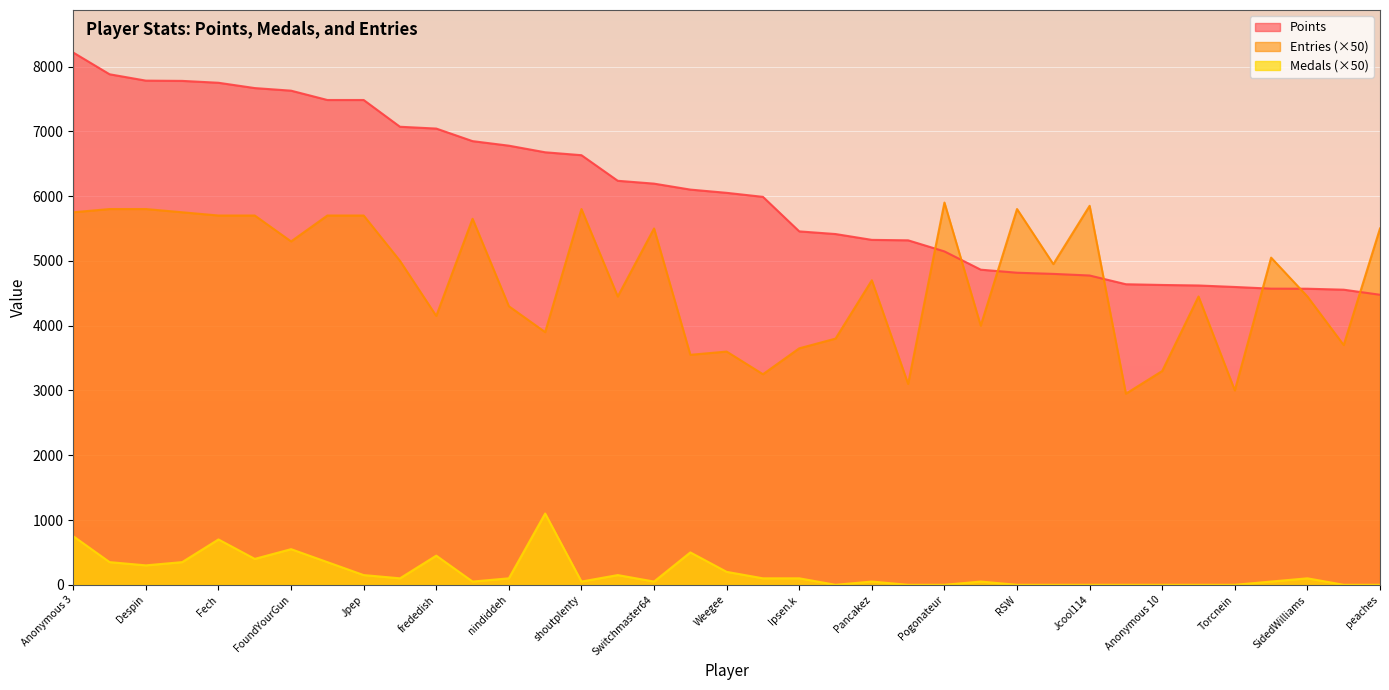

At which label does Medals first exceed 100?

Anonymous 3